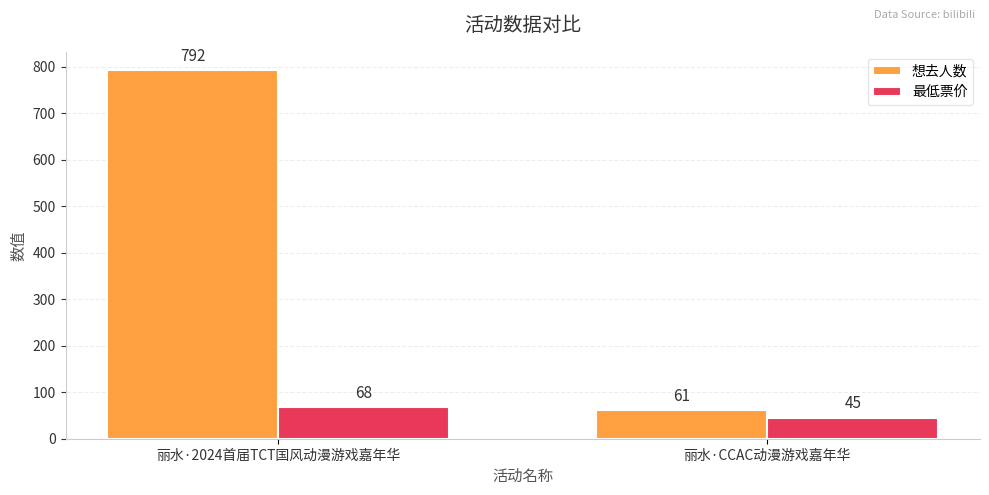

What position from the left is 丽水·2024首届TCT国风动漫游戏嘉年华?

1